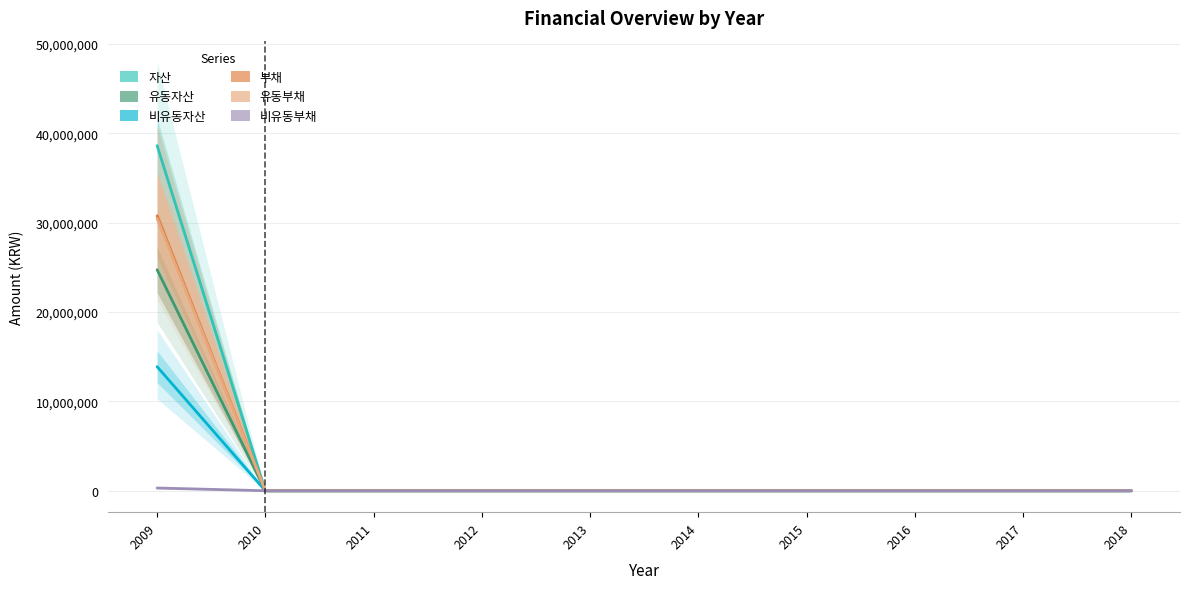

What is the average value of the 부채 series?

3077681